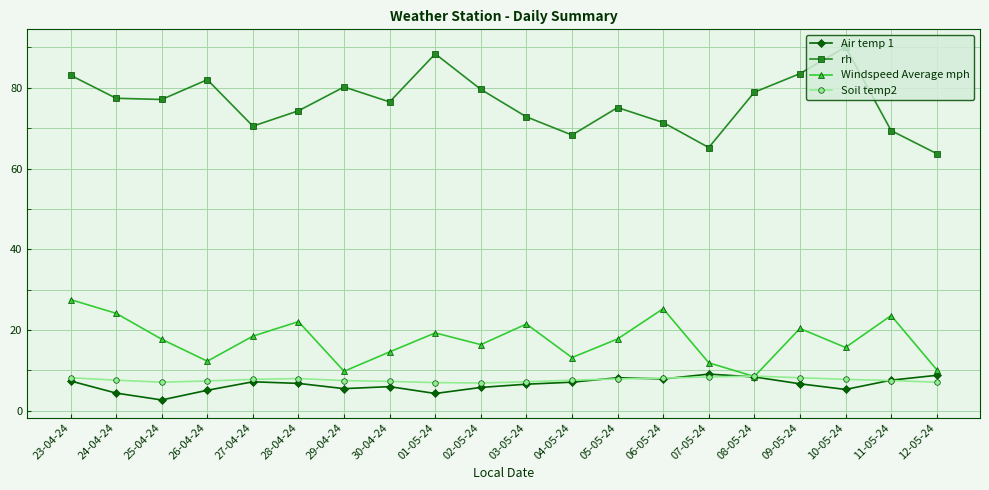

Which category has the lowest value in the rh series?

12-05-24